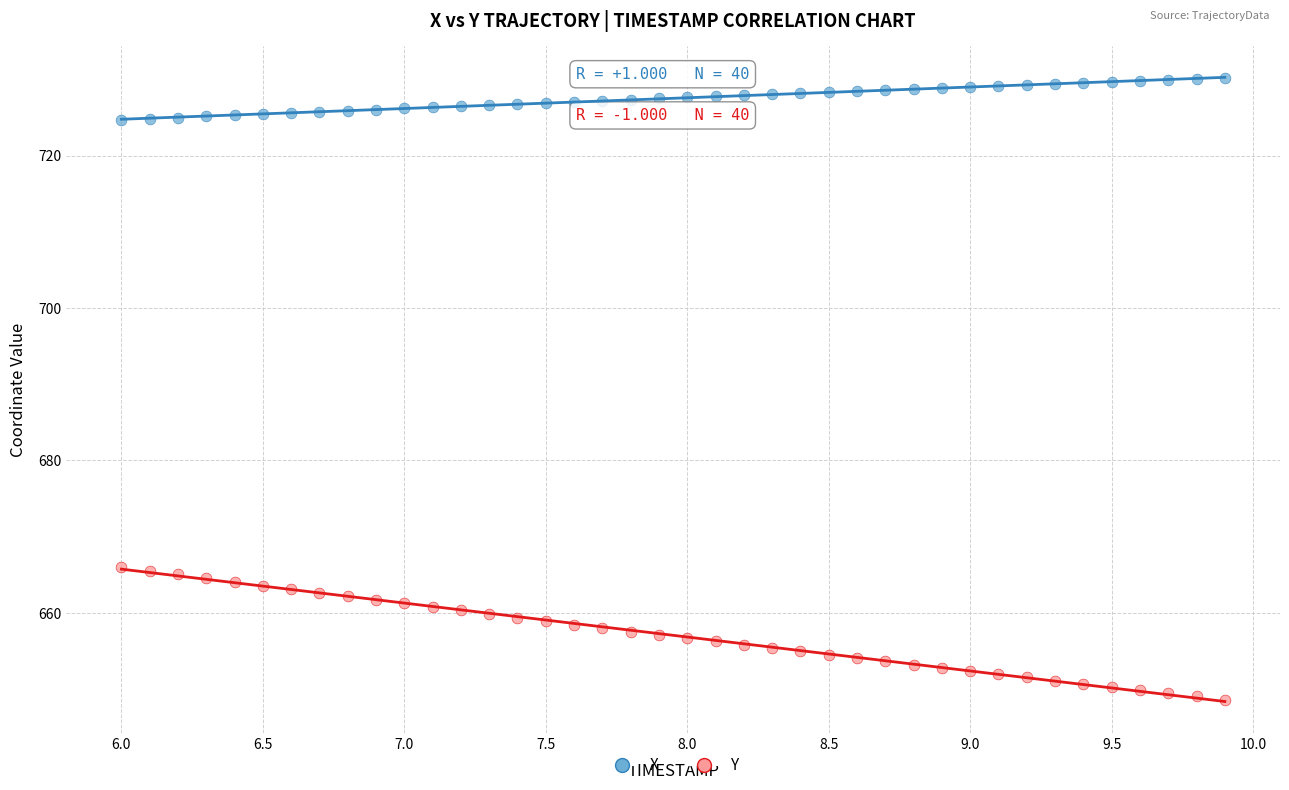

Across all data points, what is the range of X values (max minus min)?

3.9